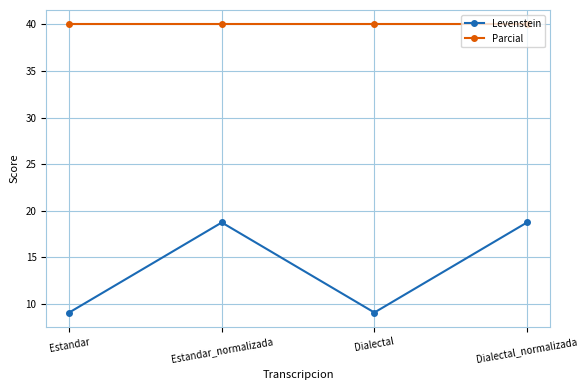

True or false: Parcial and Levenstein intersect in this chart.

False